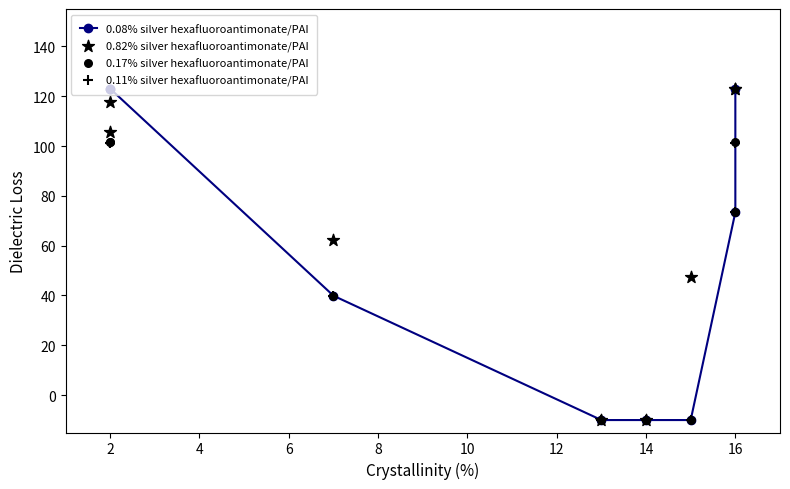

Is the value of 0.11% silver hexafluoroantimonate/PAI at 14 greater than the value of 0.82% silver hexafluoroantimonate/PAI at 2?

No